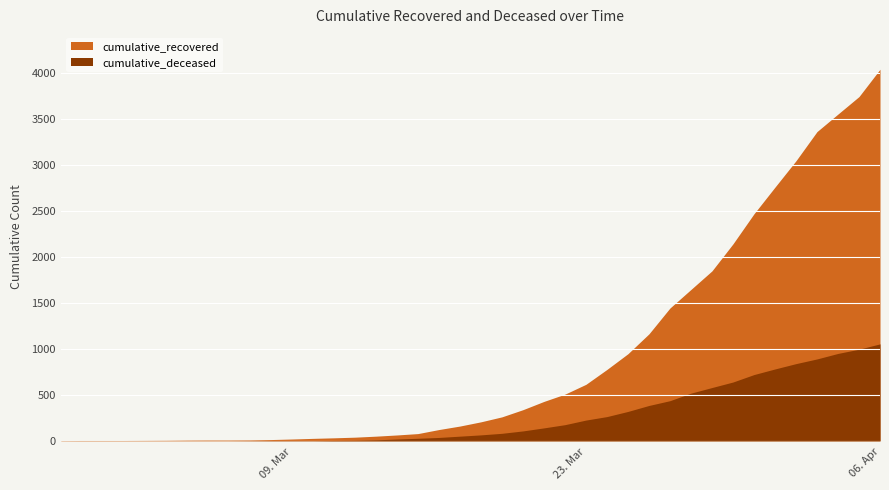

True or false: cumulative_recovered and cumulative_deceased intersect in this chart.

False